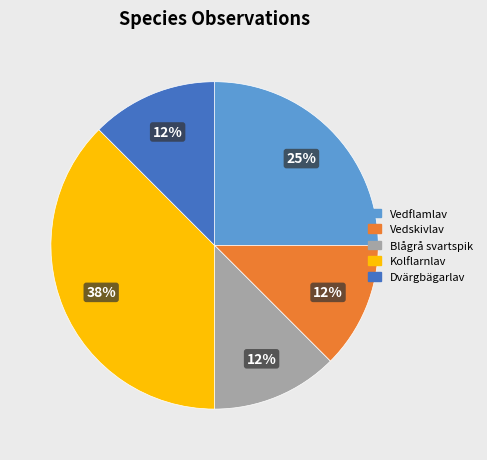

Is there a majority slice in this chart?

No